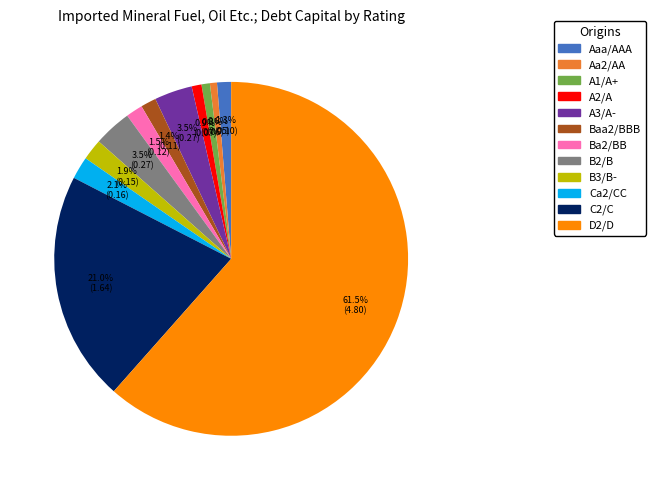

To the nearest percent, what is the difference between the largest and smallest slice percentages?

61%